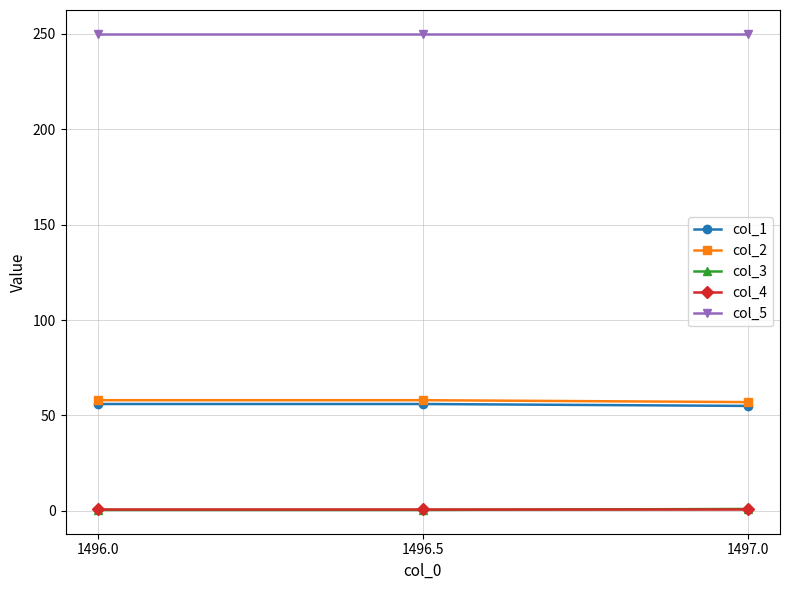

Is this an area chart (filled region under the line)?

No